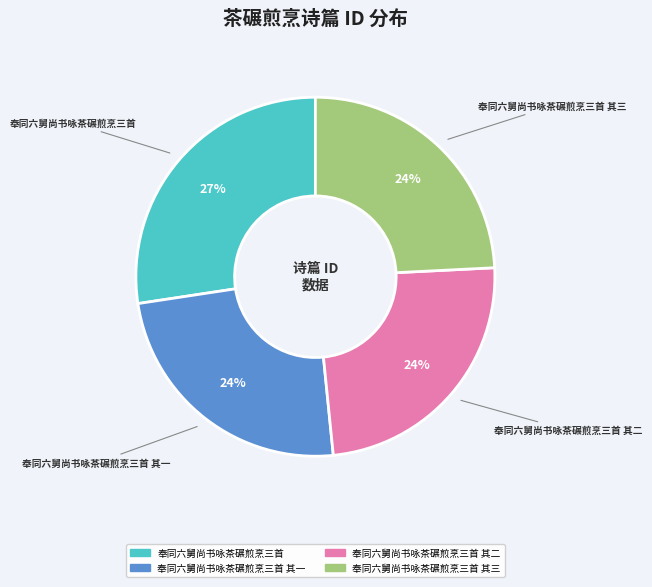

Is there any slice that represents more than half of the pie?

No